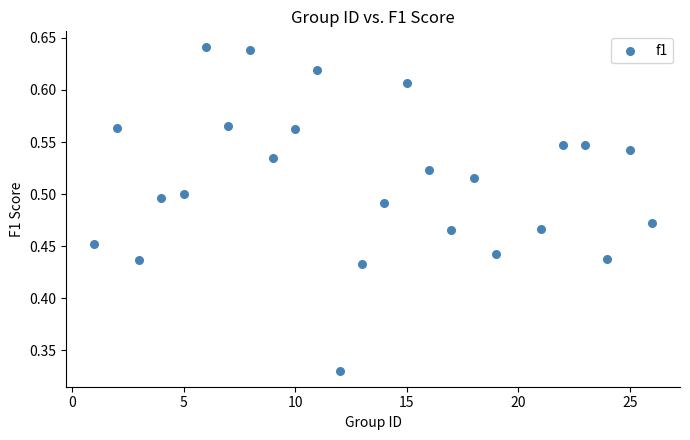

What is the range of X values (max minus min)?

25.0